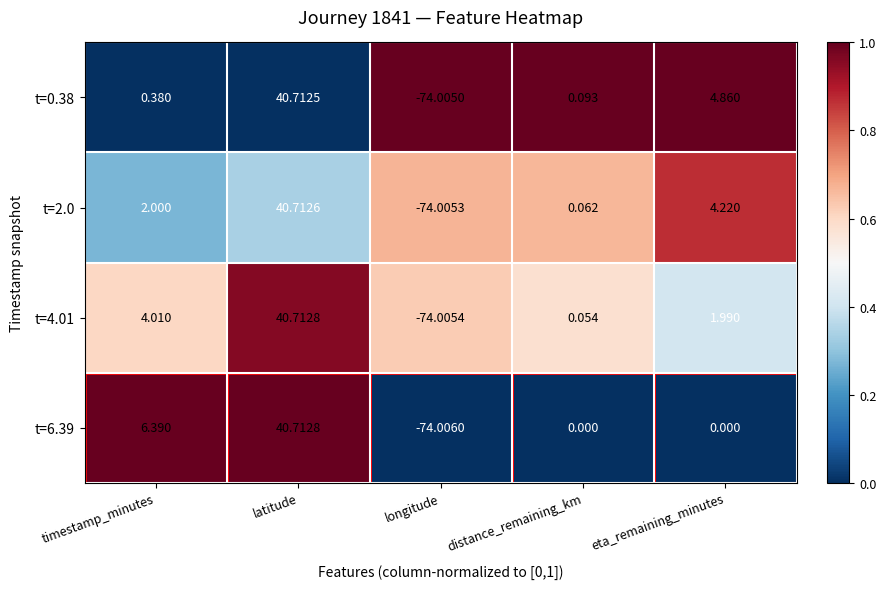

Where does the t=0.38 series first go above 0?

timestamp_minutes